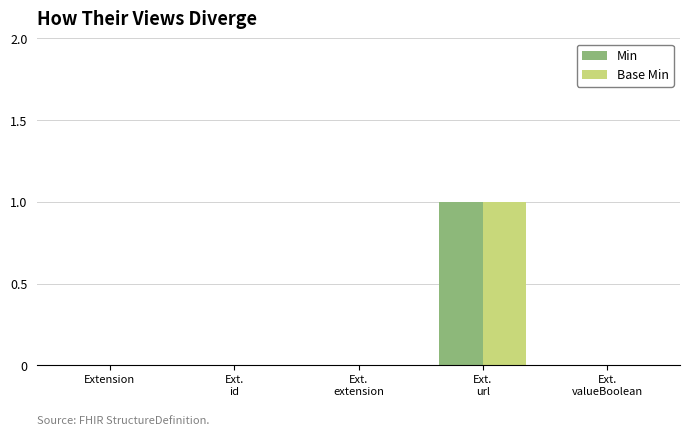

How many groups of bars are there?

5